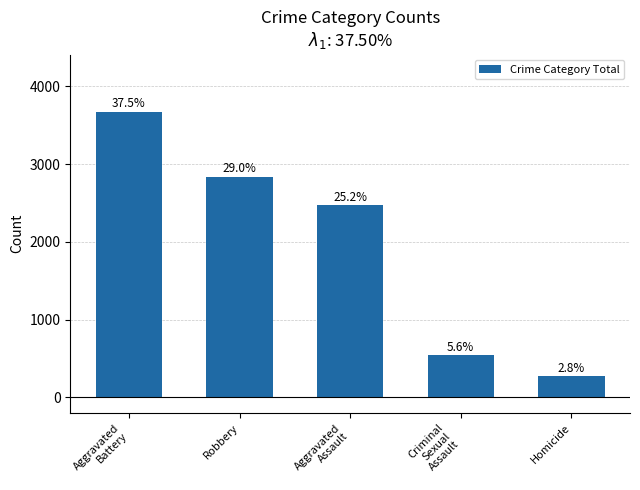

What is the value of the 3rd bar from the left?

2470